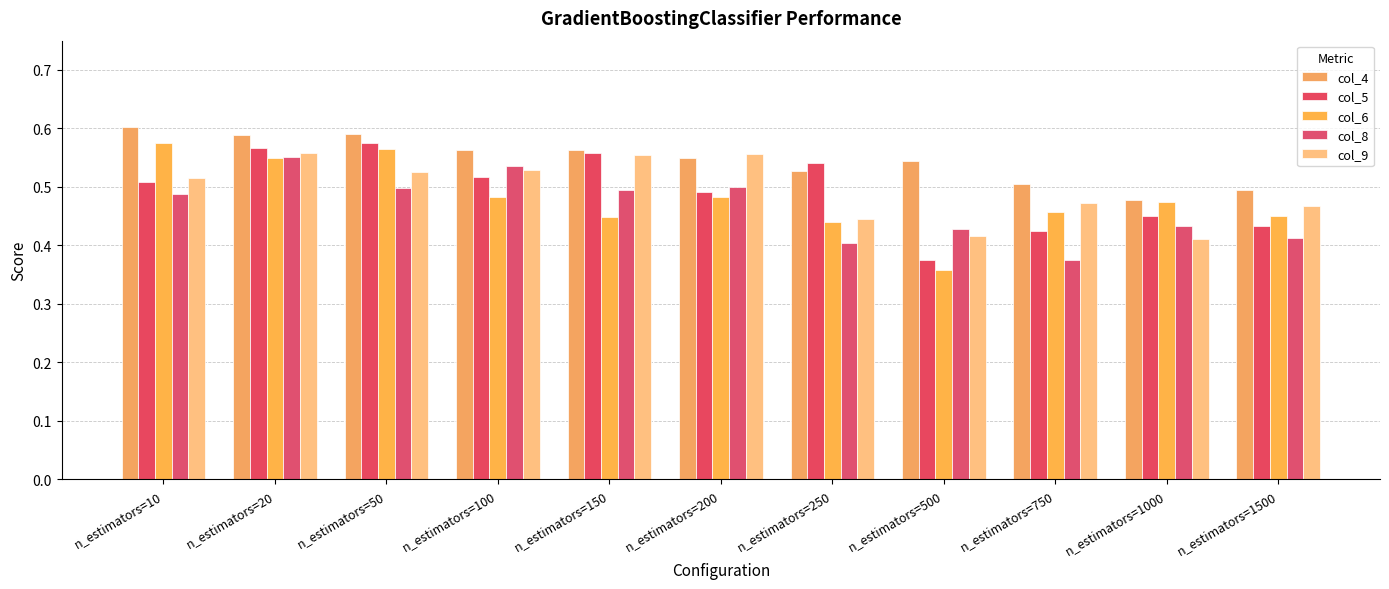

At n_estimators=250, list the series in order from smallest to largest.

col_8, col_6, col_9, col_4, col_5